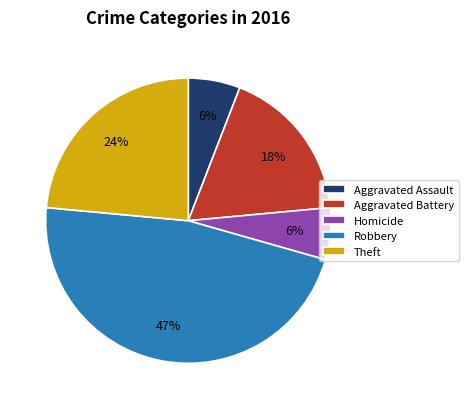

Is the sum of Aggravated Battery and Theft greater than half?

No